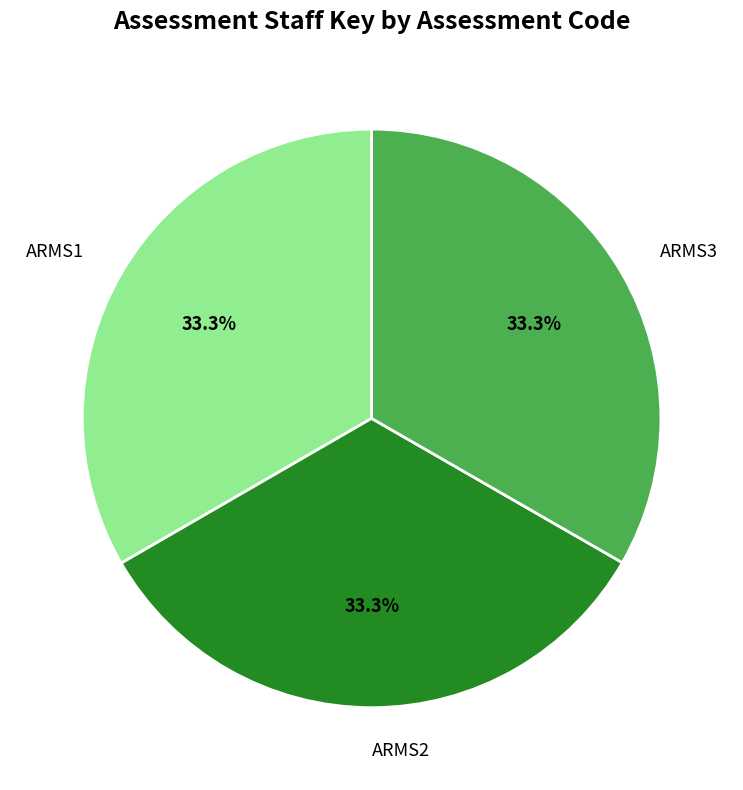

Approximately how many times larger is the value at ARMS1 compared to ARMS3?

1.0